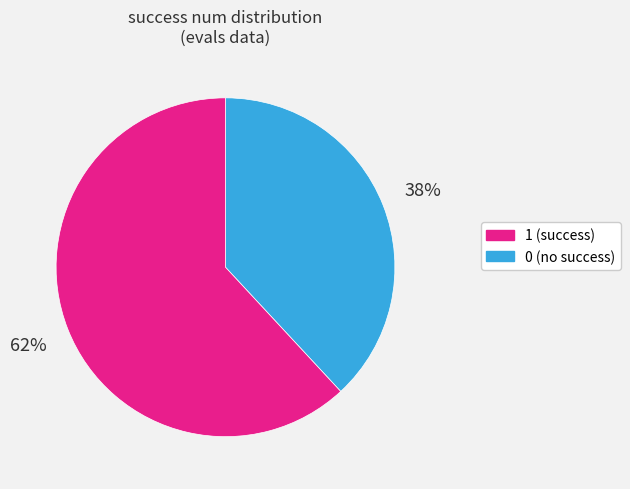

To the nearest percent, what is the average slice percentage?

50%